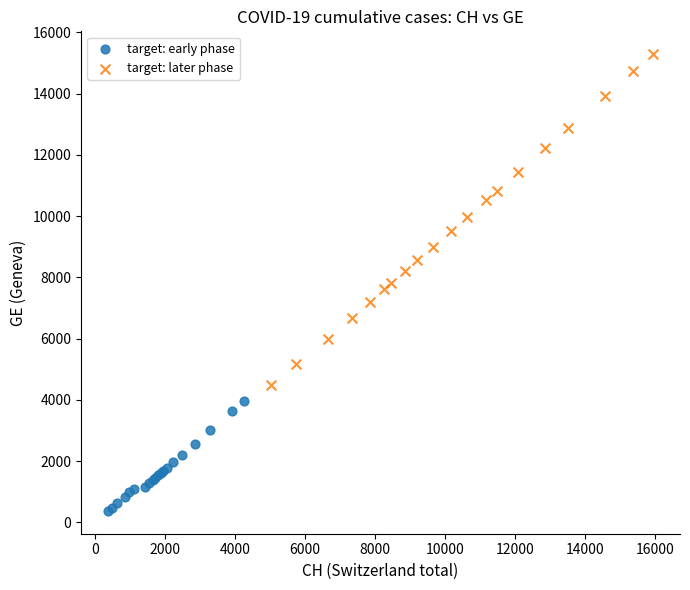

Which series contains the highest Y value?

target: later phase